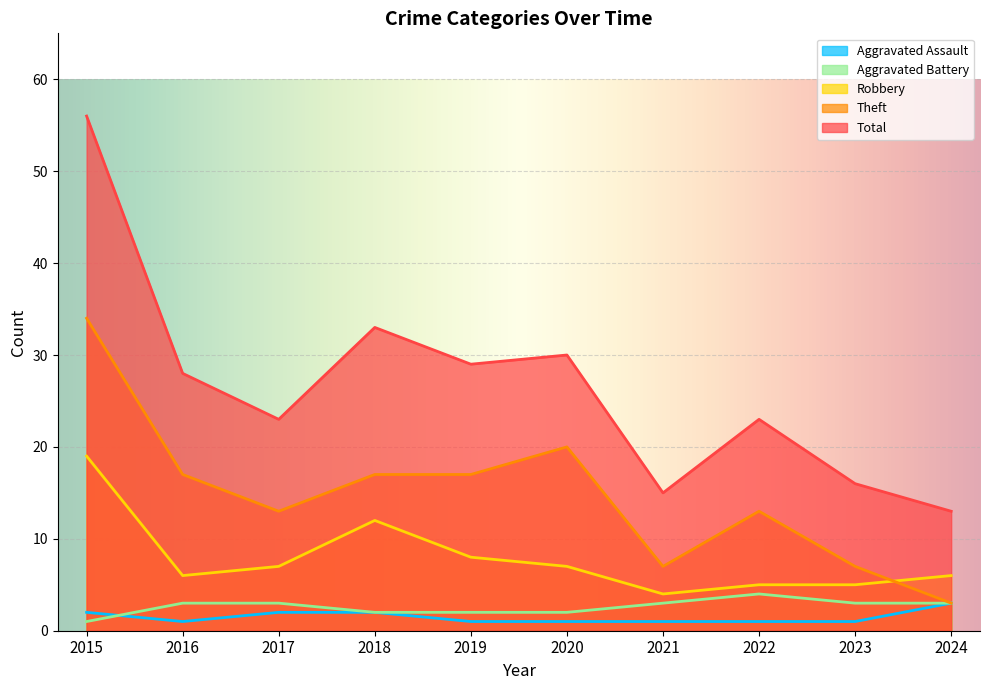

How many values in the Aggravated Battery series exceed 3?

1